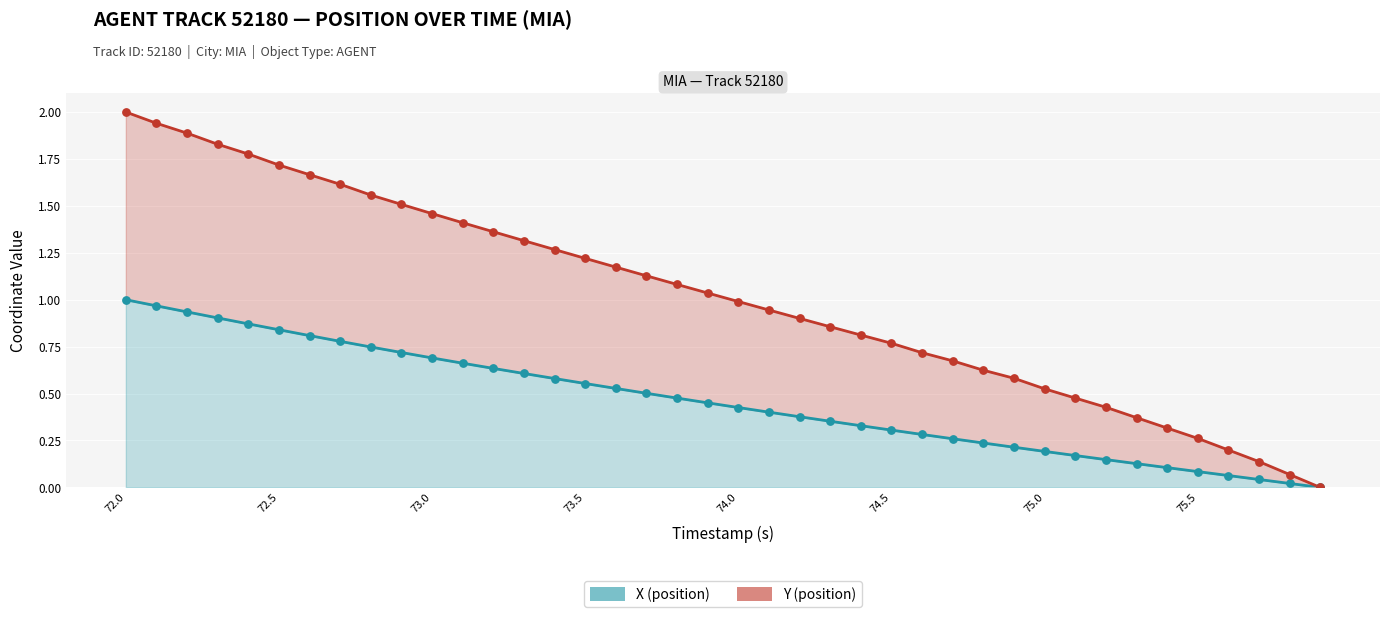

Which series has the largest total across all categories?

Y (line)